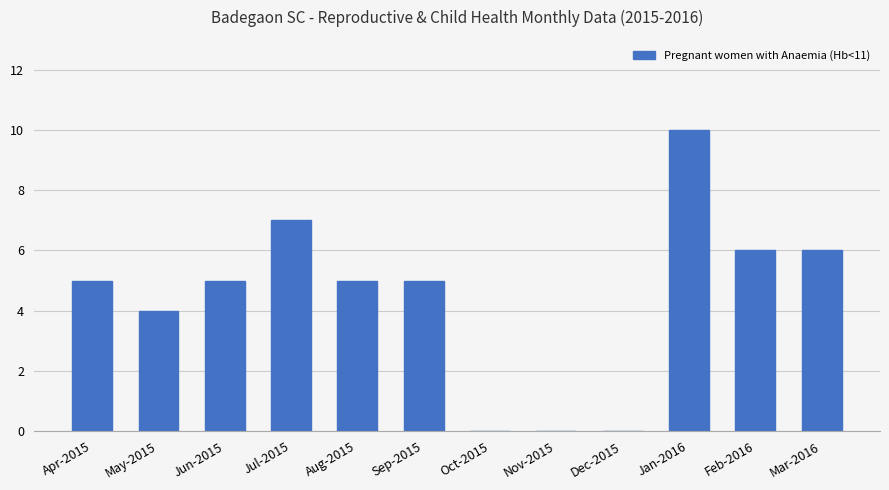

Which has a higher value, May-2015 or Oct-2015?

May-2015